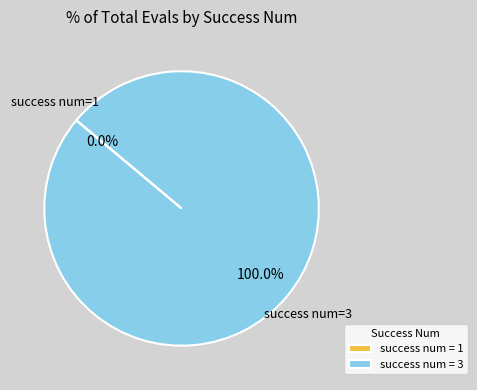

Does success num = 3 represent more than half of the total?

Yes